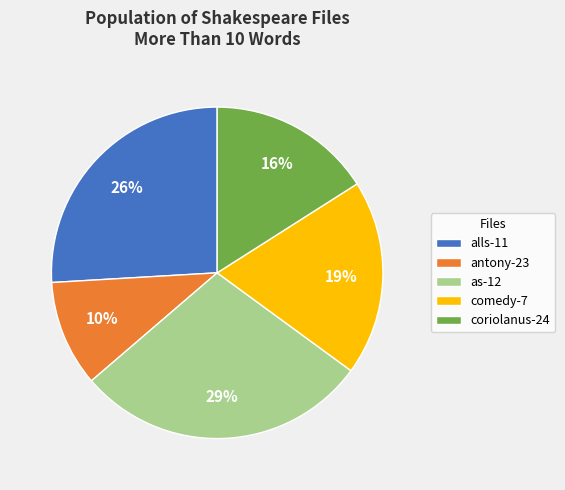

Is there any slice that represents more than half of the pie?

No